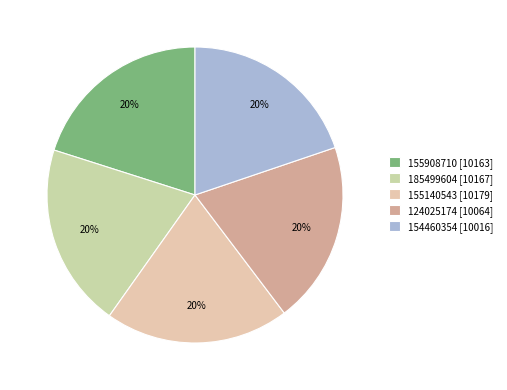

Is 124025174 the majority of the pie?

No